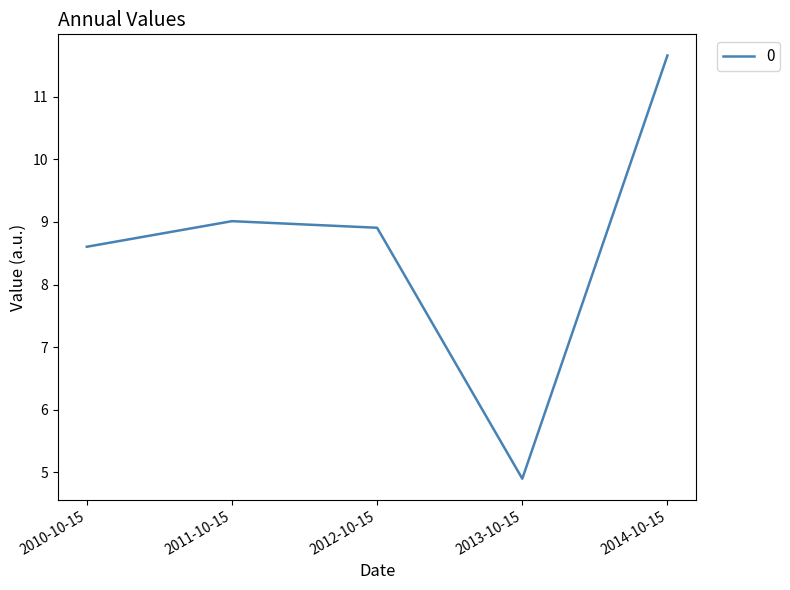

Rank the categories by value from highest to lowest.

2014-10-15, 2011-10-15, 2012-10-15, 2010-10-15, 2013-10-15